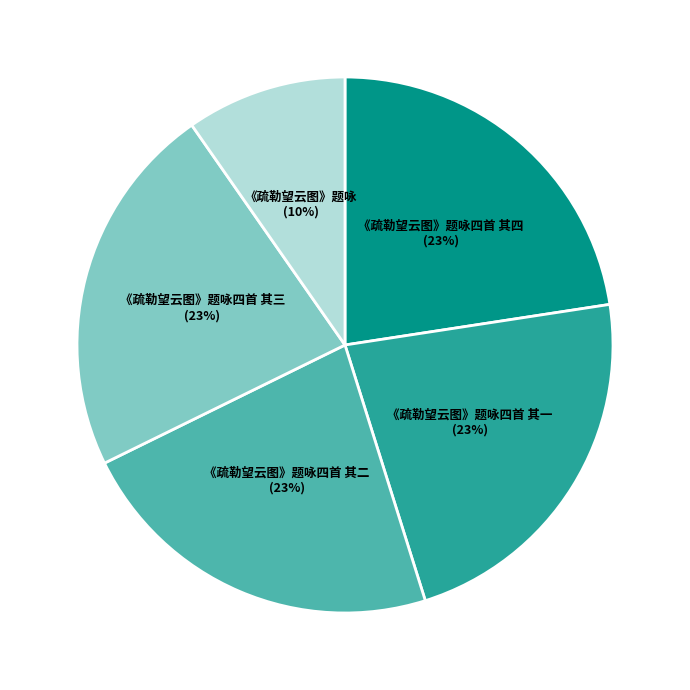

Is there any slice that represents more than half of the pie?

No